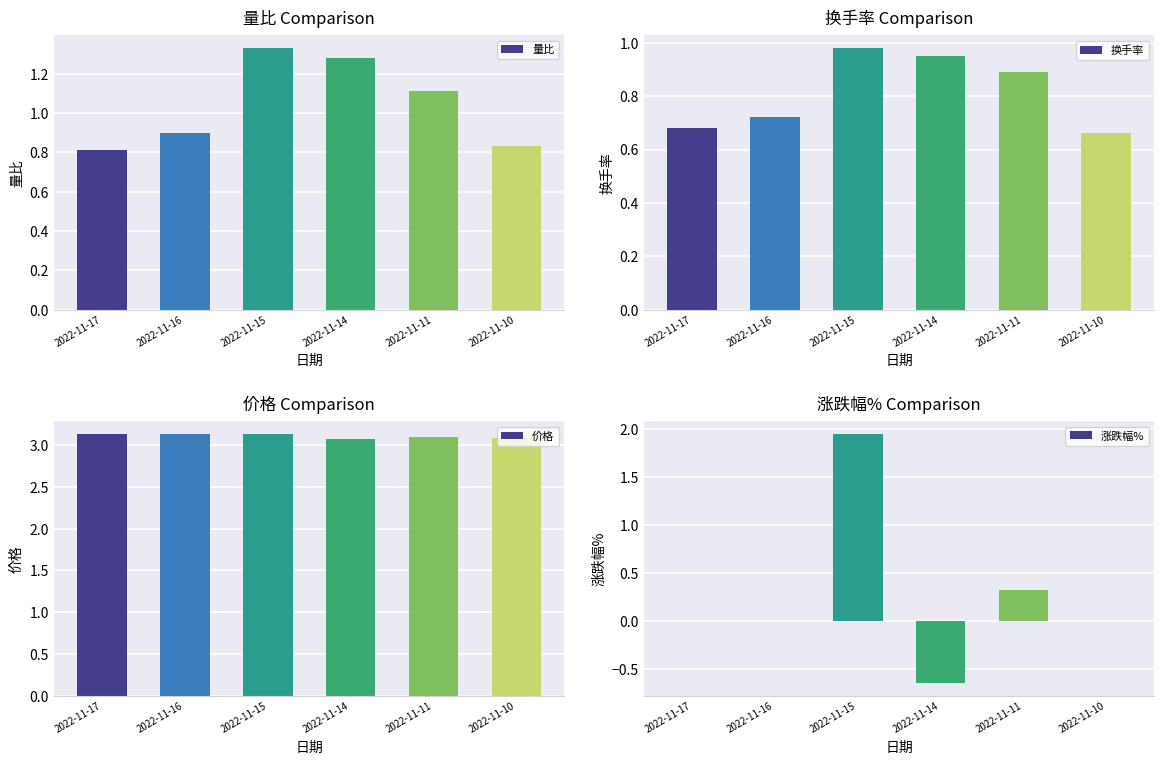

List the labels in order of 量比 value, smallest first.

2022-11-17, 2022-11-10, 2022-11-16, 2022-11-11, 2022-11-14, 2022-11-15